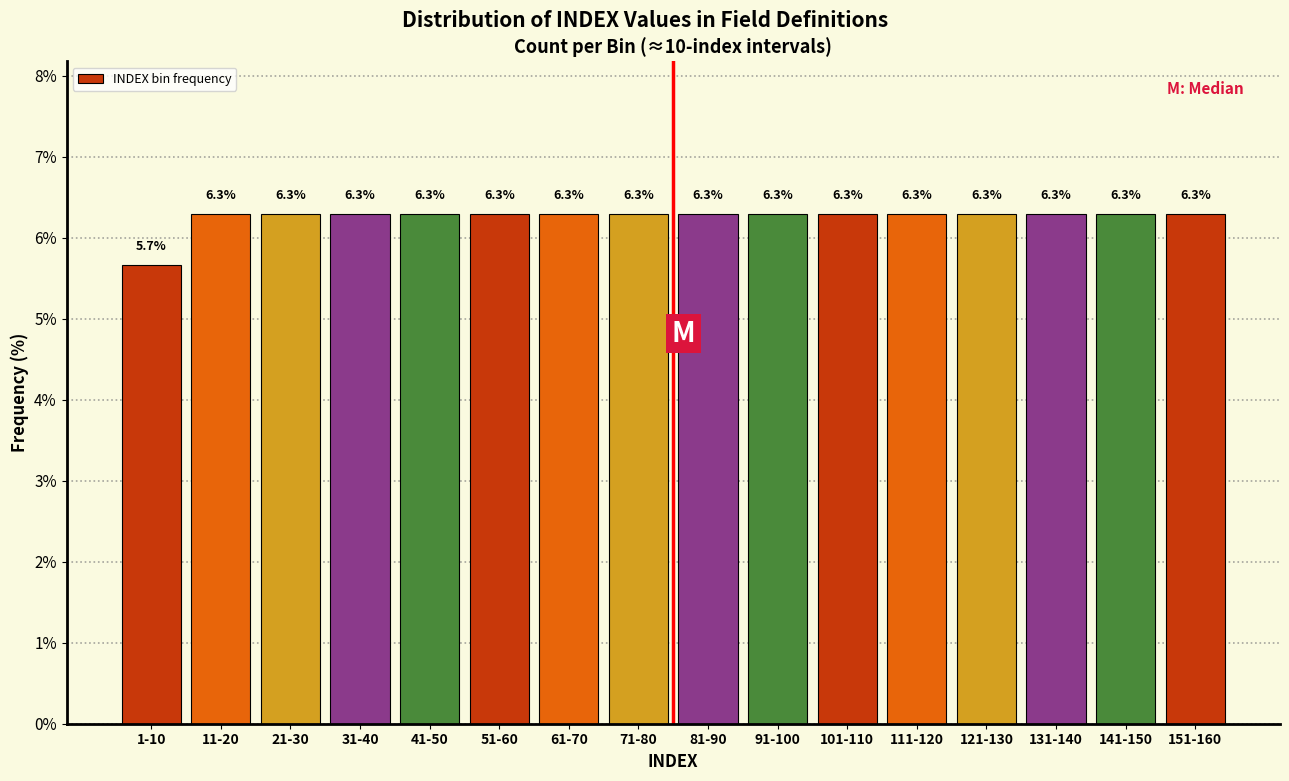

Reading left to right, transcribe all the data shown in this chart.

5.7	6.3	6.3	6.3	6.3	6.3	6.3	6.3	6.3	6.3	6.3	6.3	6.3	6.3	6.3	6.3